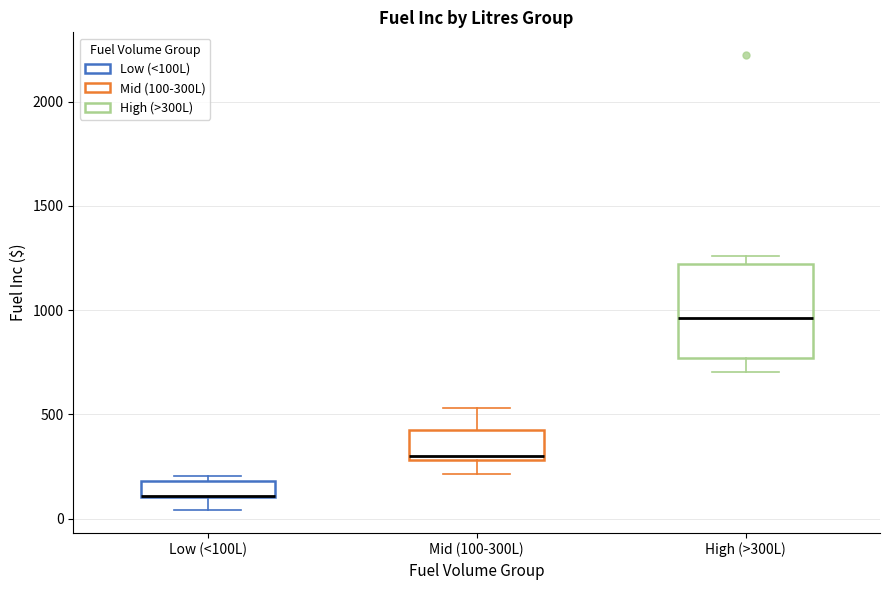

Where is the upper edge of the box for Low (<100L) on the y-axis? The values are not printed on the chart, so give them approximately, as read against the axis.

200